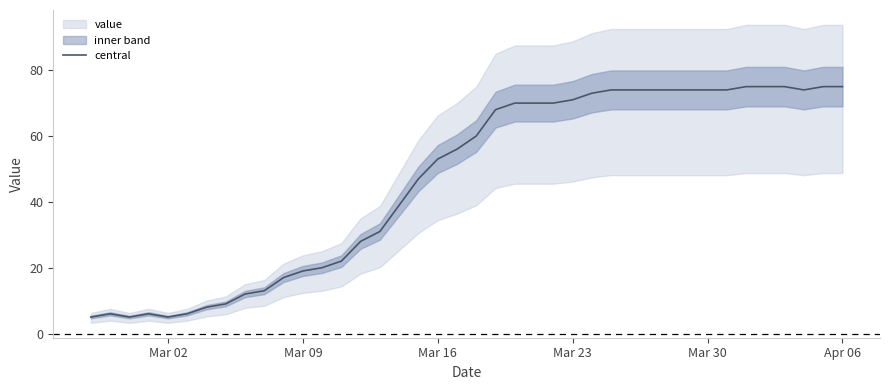

The central series shows 53 at Mar 16. True or false?

True